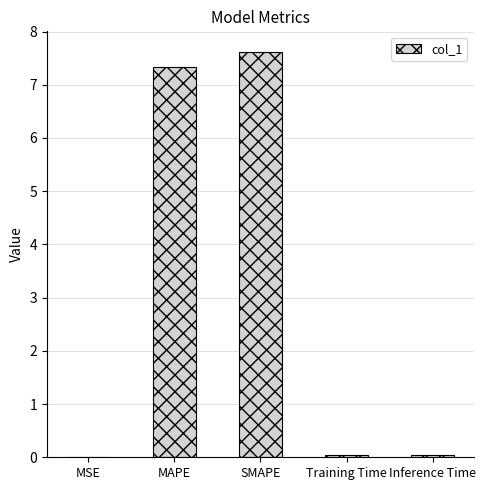

Which has a higher value, Inference Time or SMAPE?

SMAPE